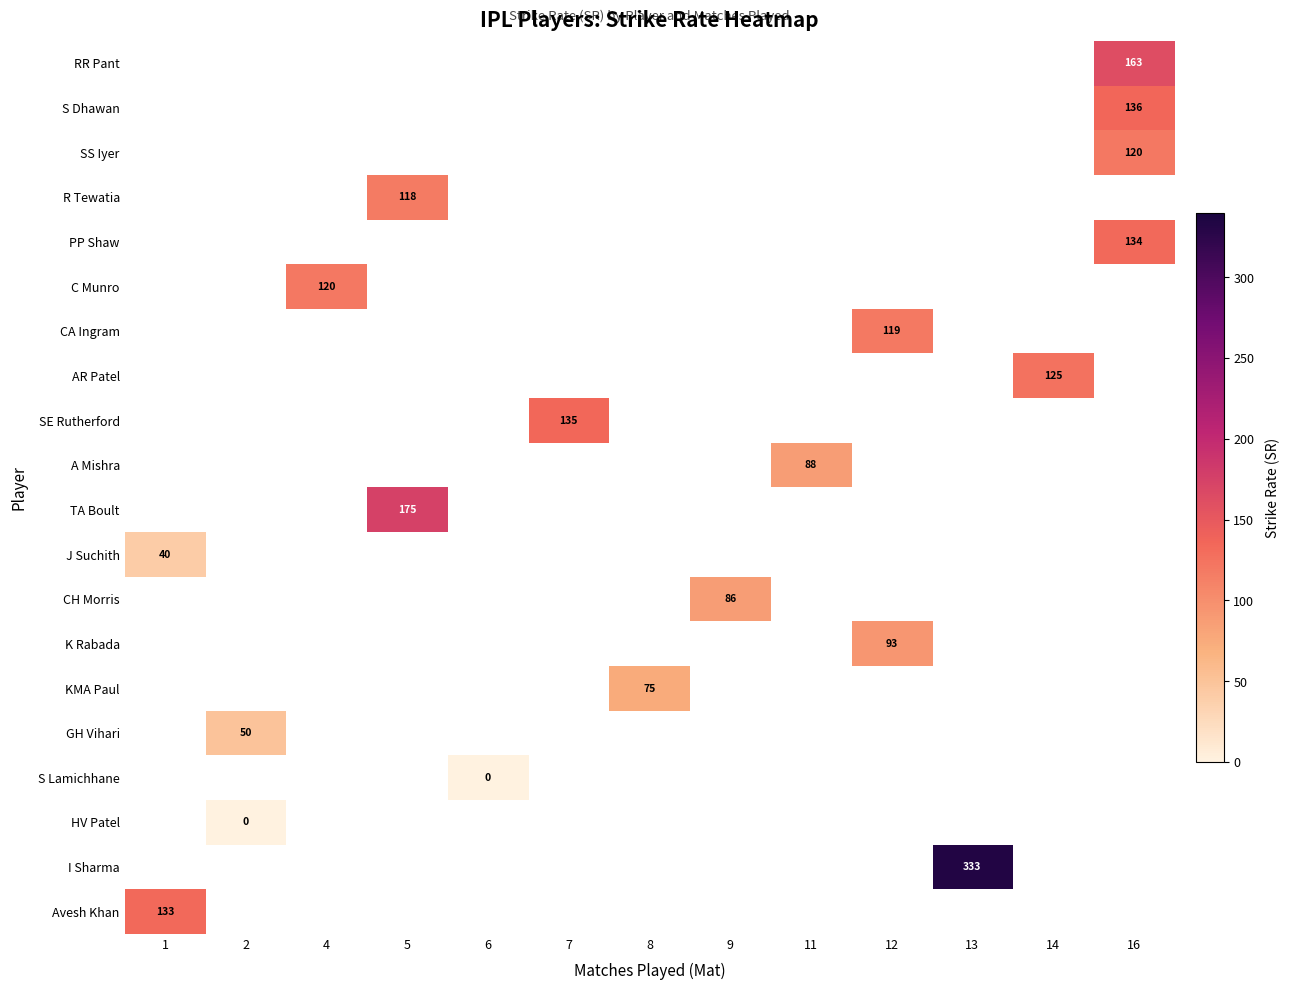

Count the number of categories in the chart.

13